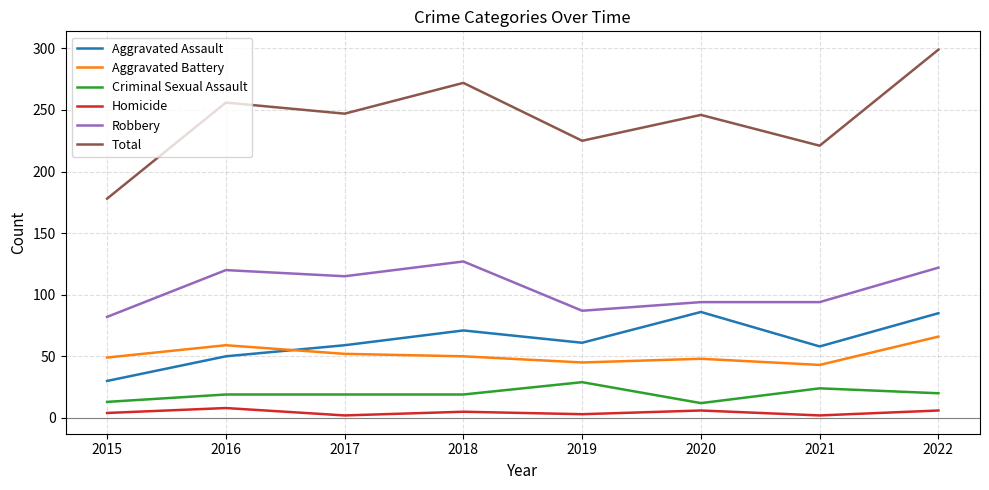

At how many categories does at least one series exceed 11?

8